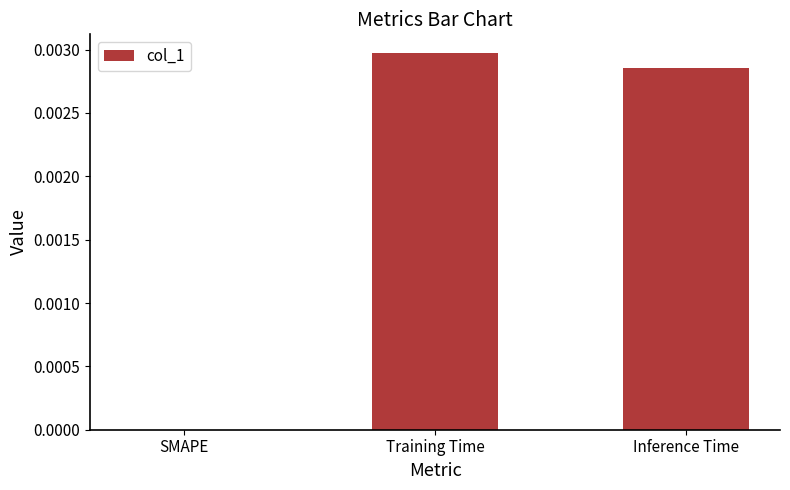

Where is the data nearest to the value 0?

SMAPE